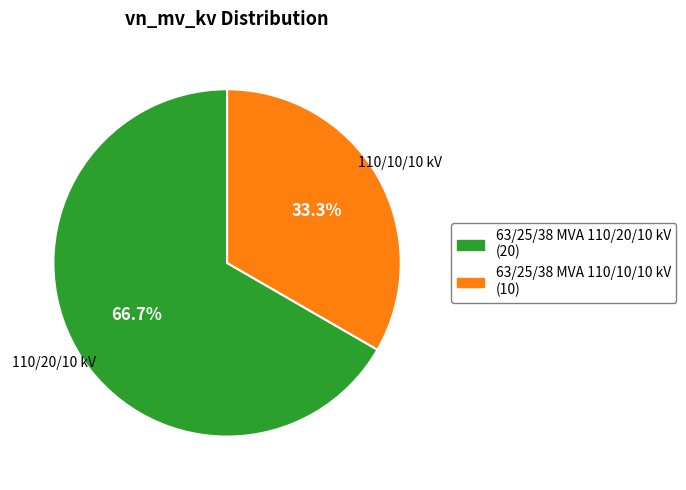

What is the ratio of the value at 63/25/38 MVA 110/20/10 kV to the value at 63/25/38 MVA 110/10/10 kV?

2.0